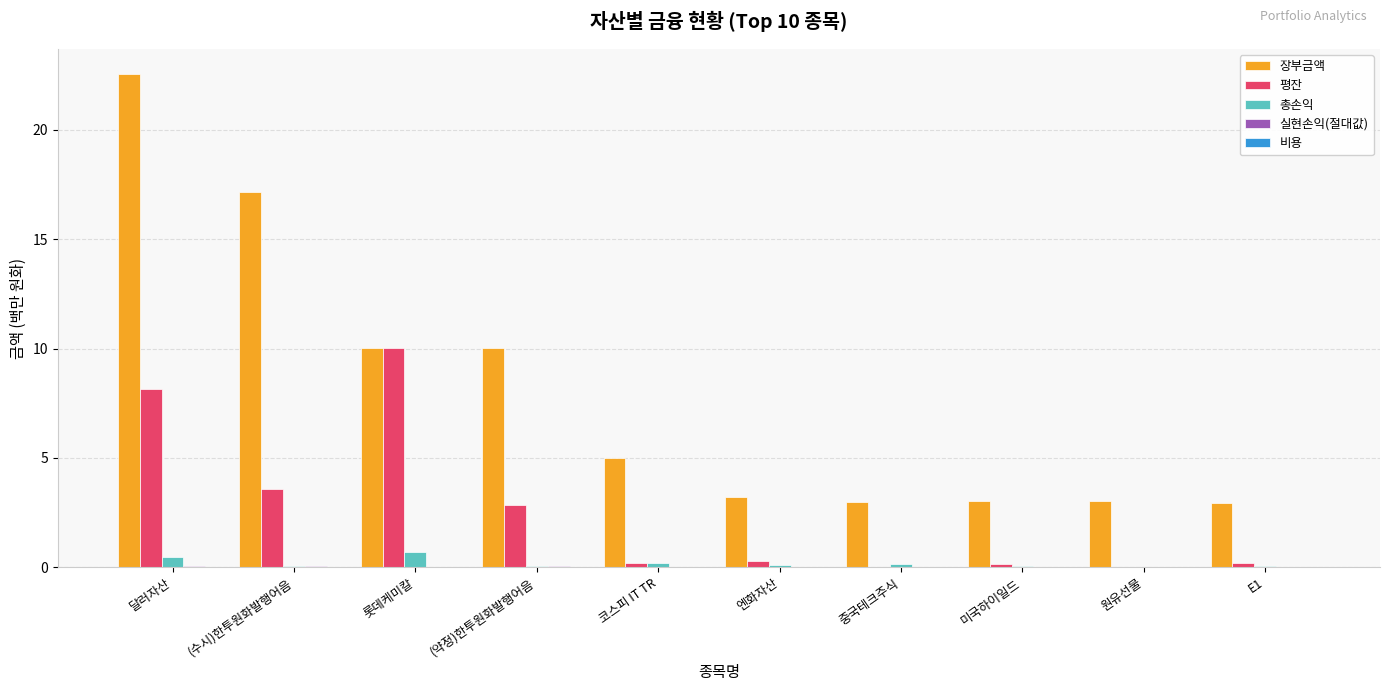

Which series has the largest range (max minus min)?

장부금액